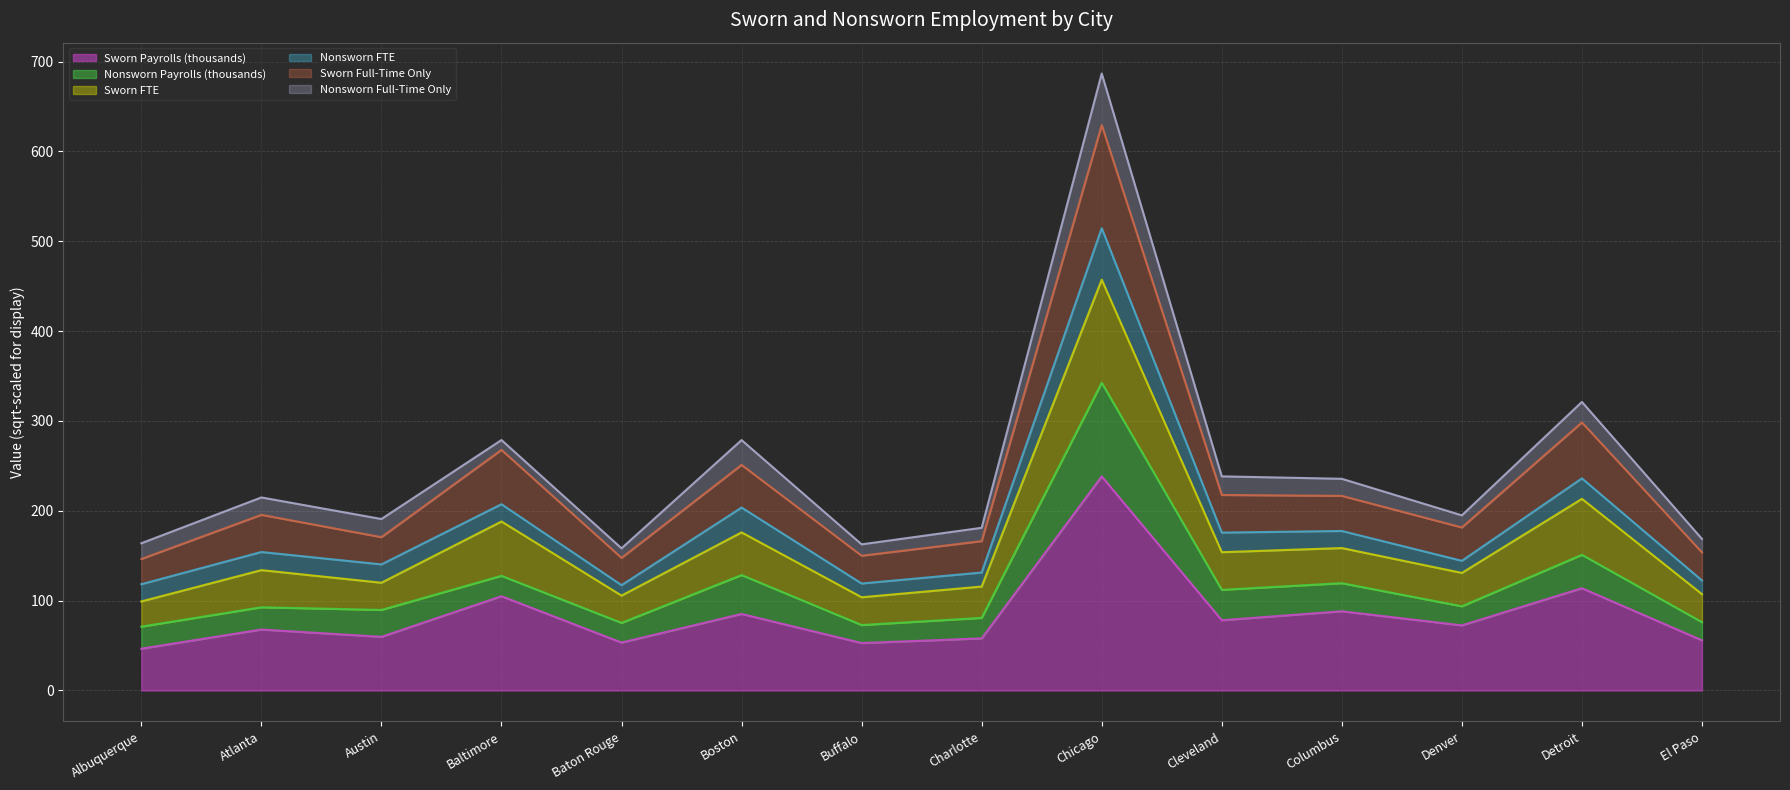

What is the label of the 6th point from the left?

Boston